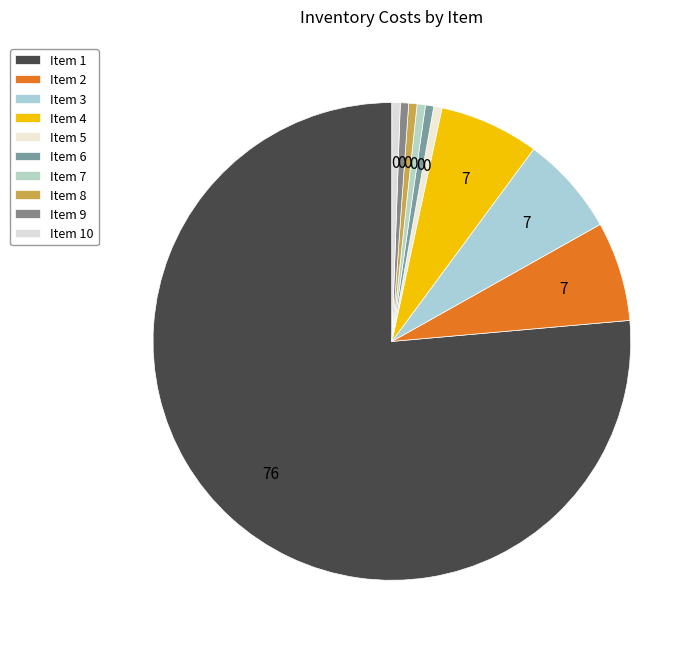

How many slices are in this pie chart?

10